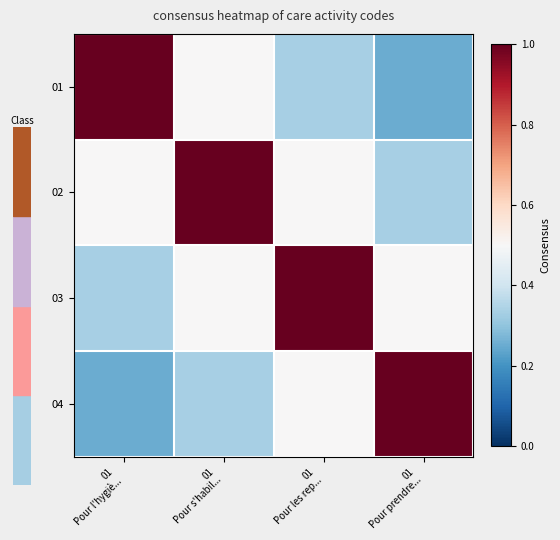

How many categories are shown in the chart?

4